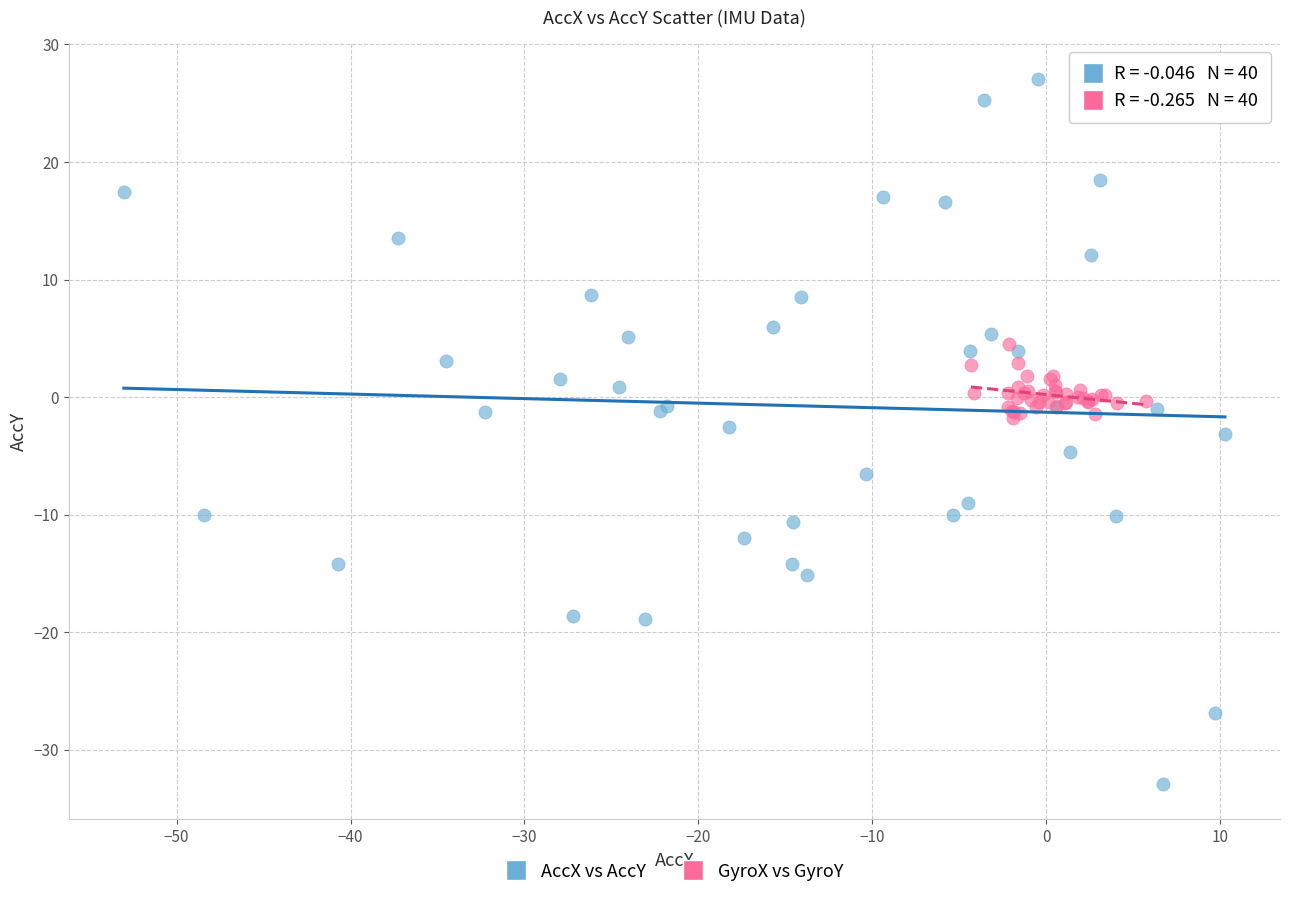

Which series has the largest Y range (max minus min)?

AccX vs AccY